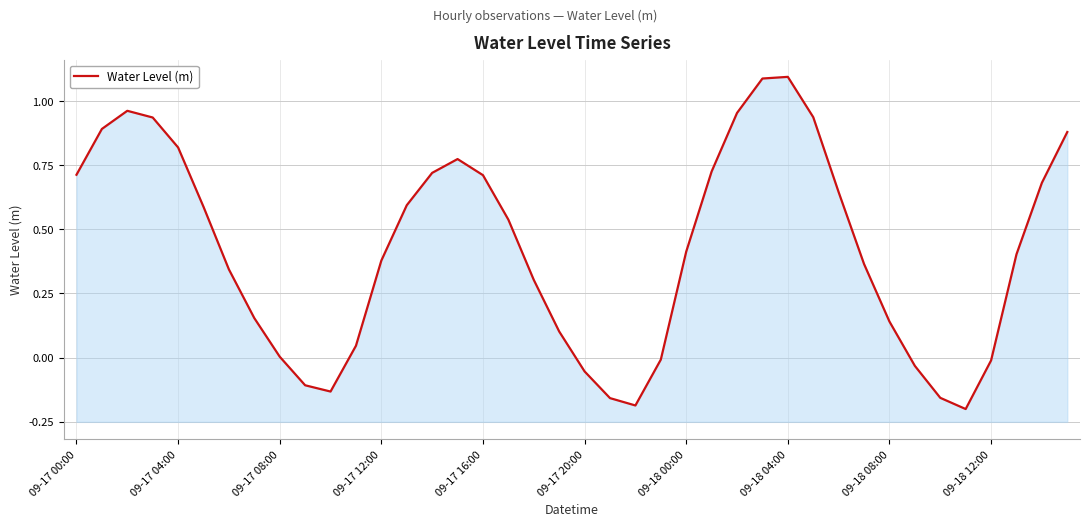

How many values are above zero?

30